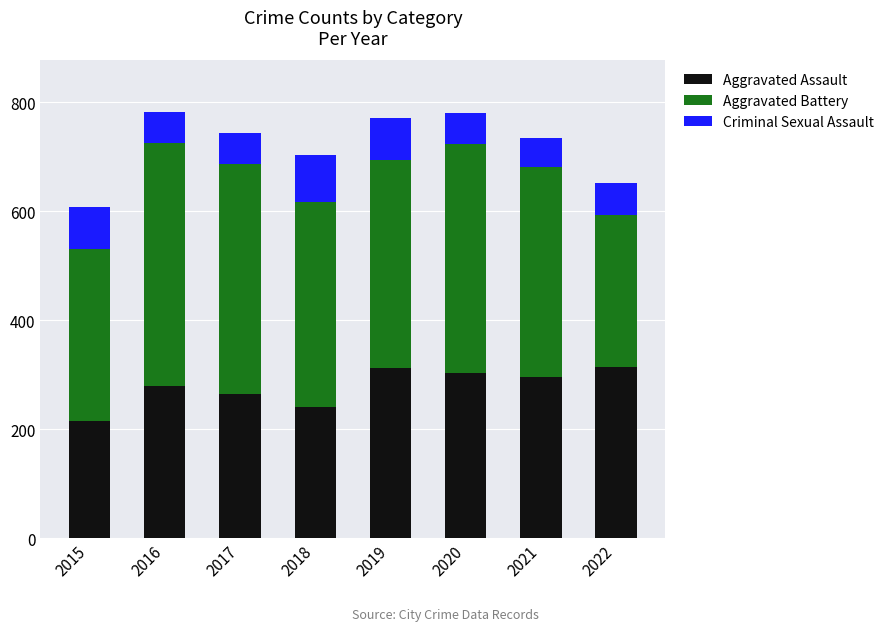

What is the total value across all series at 2016?

783